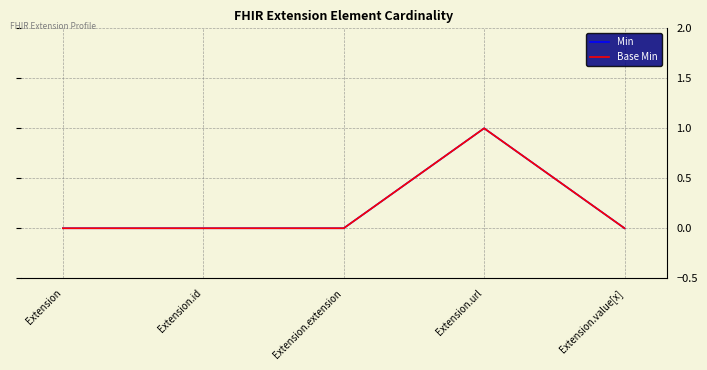

Which series has the largest total across all categories?

Min